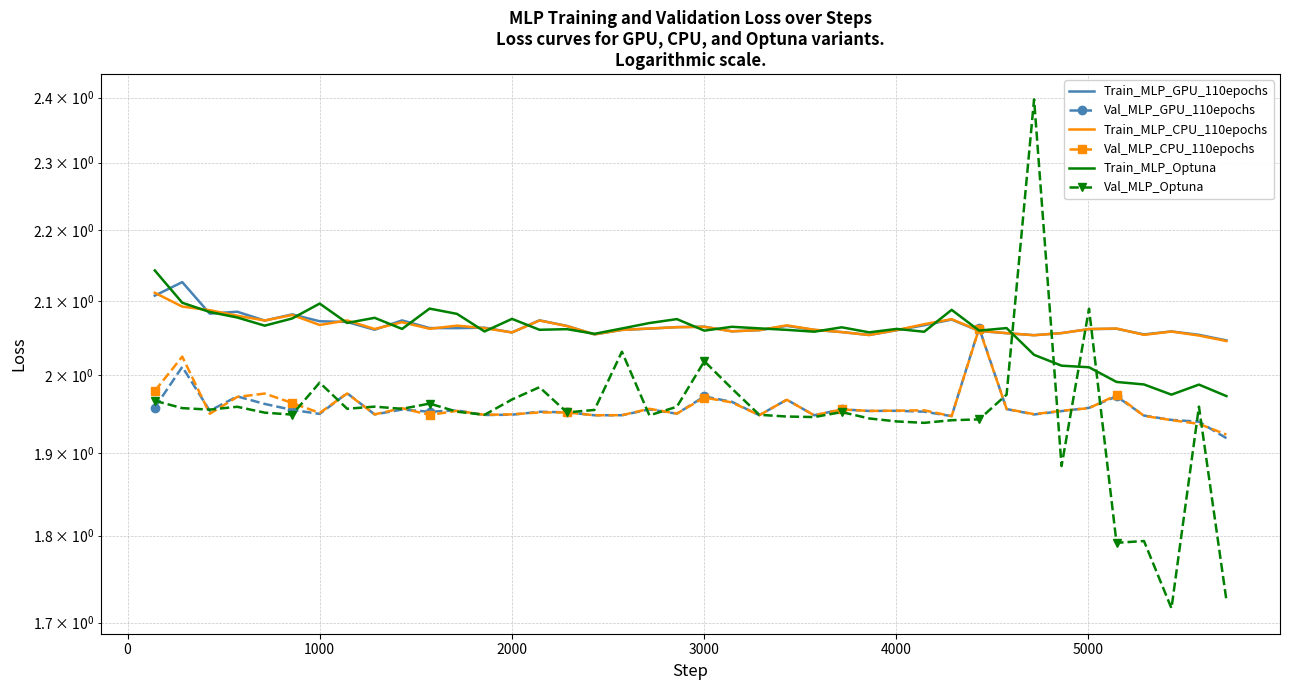

What is the difference between the maximum and minimum values in the Val_MLP_CPU_110epochs series?

0.1